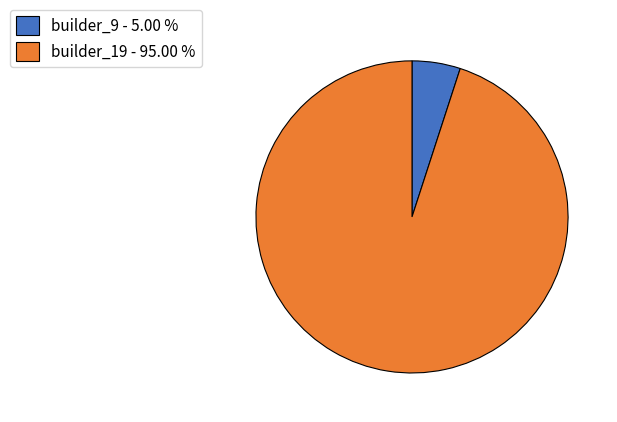

Is there a majority slice in this chart?

Yes